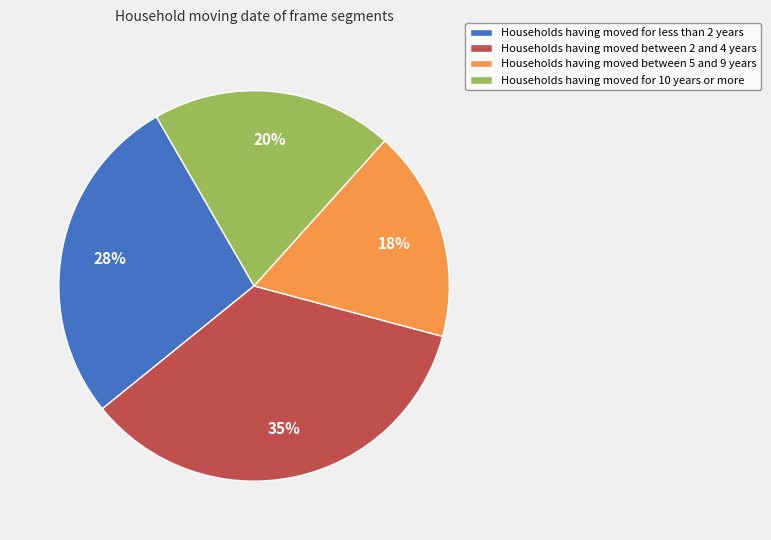

To the nearest percent, what is the average slice percentage?

25%